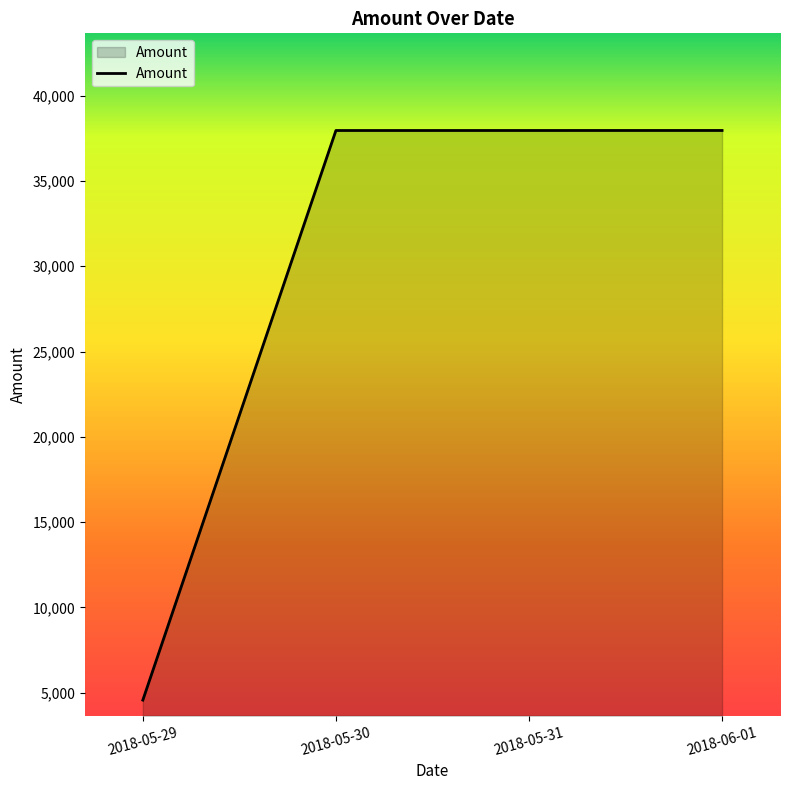

Count the number of categories in the chart.

4